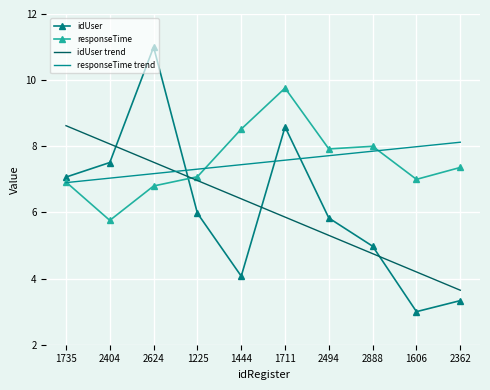

Which series ends up on top after the final intersection of responseTime trend and idUser trend?

responseTime trend